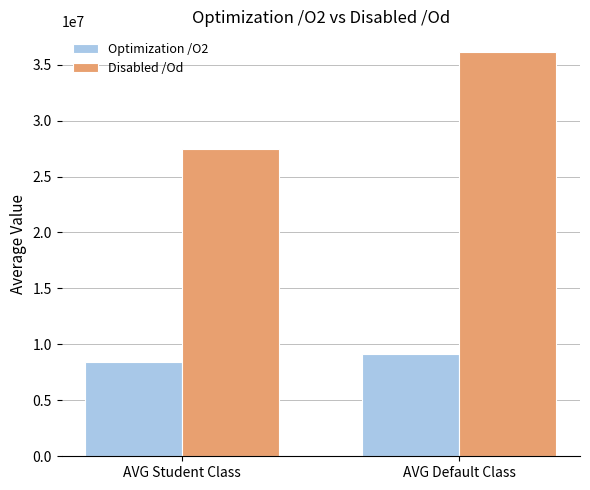

What is the approximate value of Disabled /Od at AVG Student Class?

27480603.8